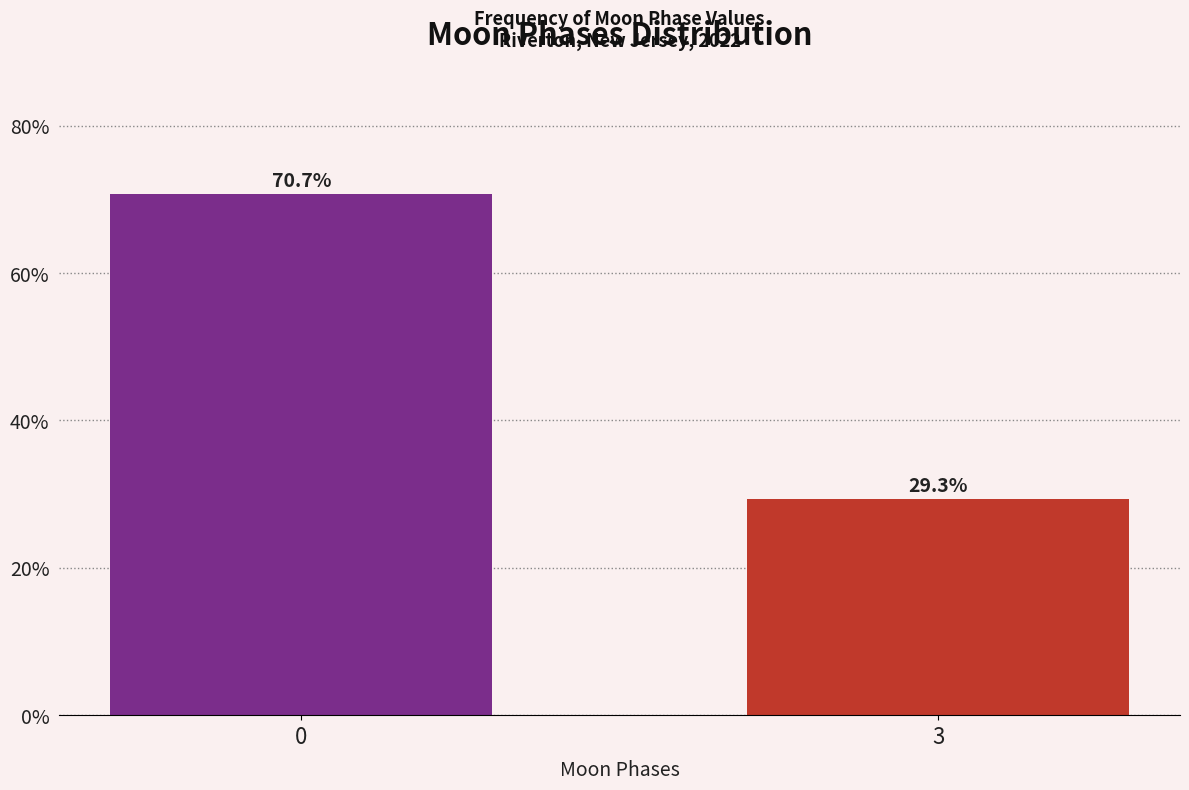

Reading left to right, list all the values displayed in this chart.

0=70.7	3=29.3